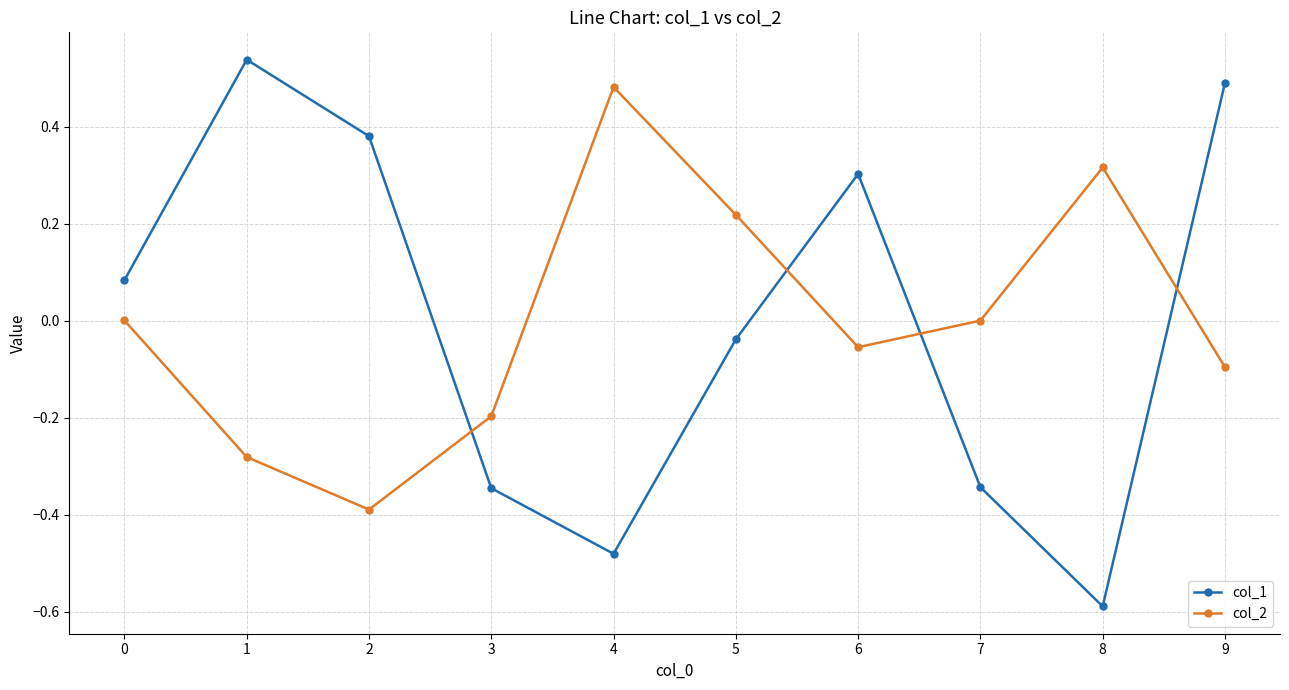

Is the value of col_2 at 8 greater than the value of col_1 at 8?

Yes